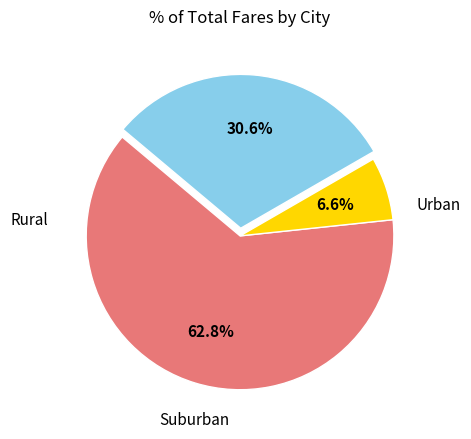

Does any single category account for the majority?

Yes